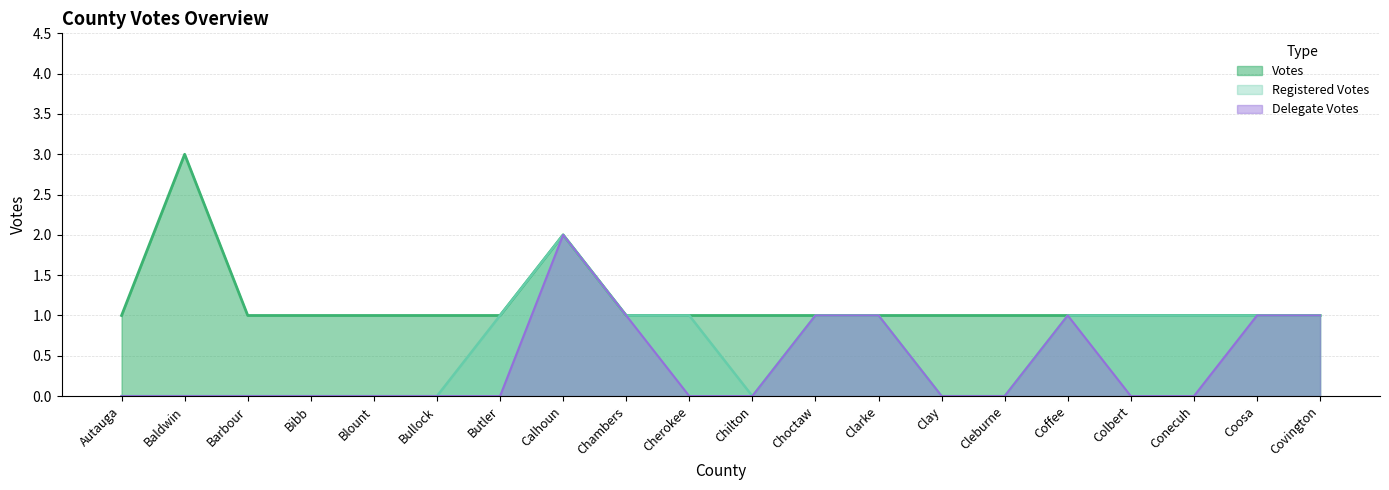

What is the label of the 9th point from the left?

Chambers